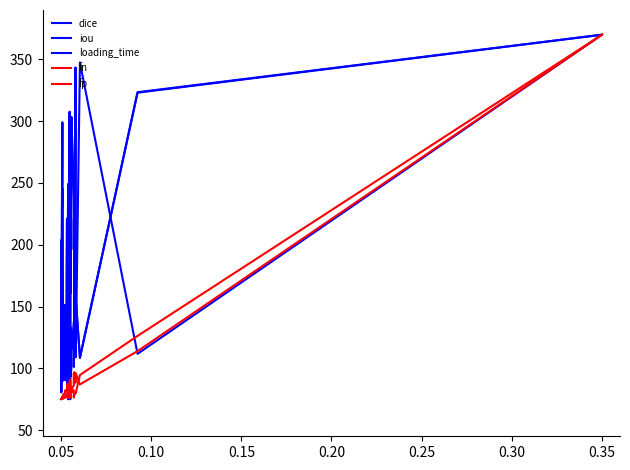

Is this an area chart (filled region under the line)?

No